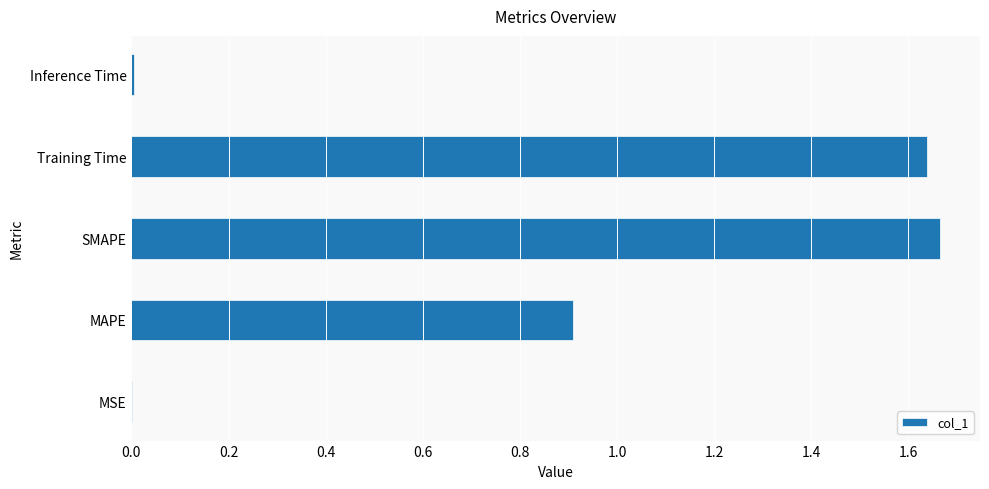

Is it true that the value at MAPE is 1.3?

False